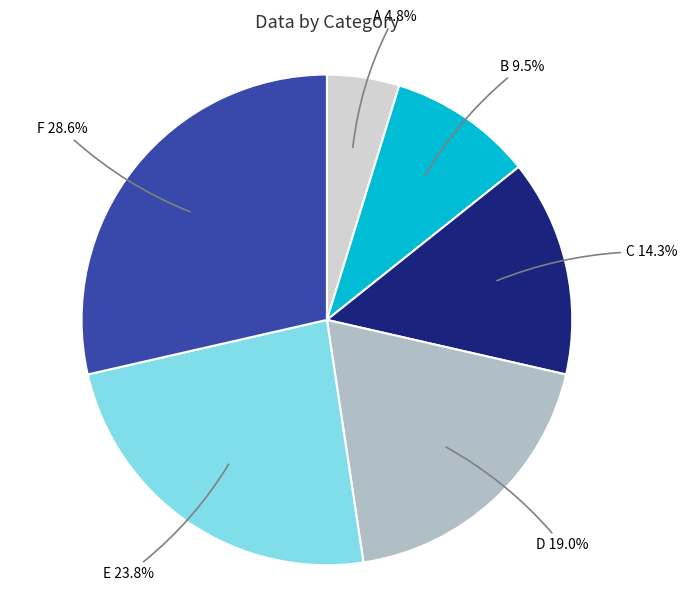

True or false: D accounts for 19% of the total.

True